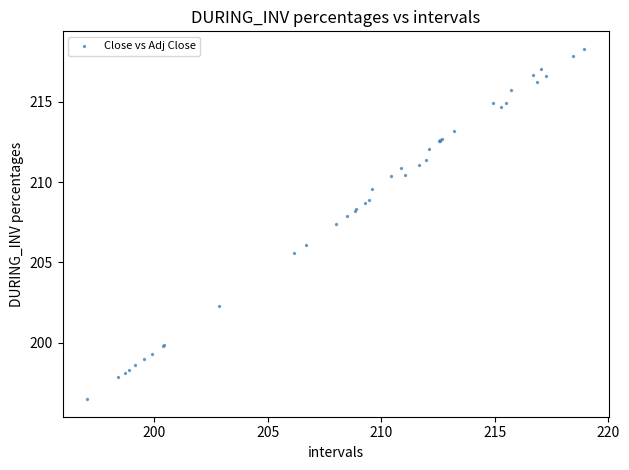

What Y value in the scatter plot is closest to 207?

207.4